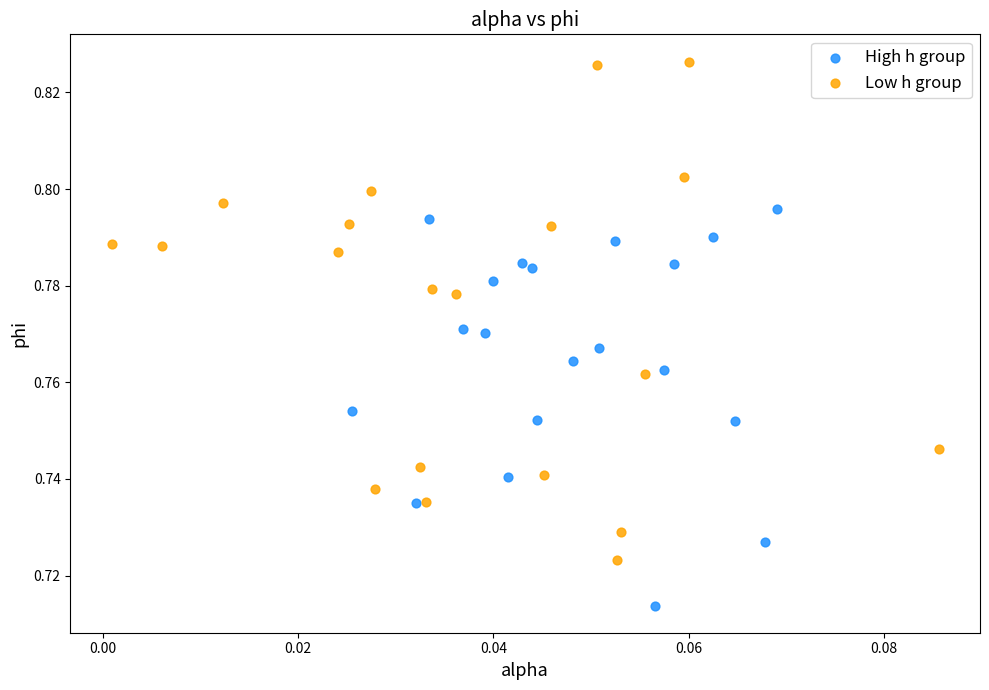

Which series contains the lowest Y value?

High h group